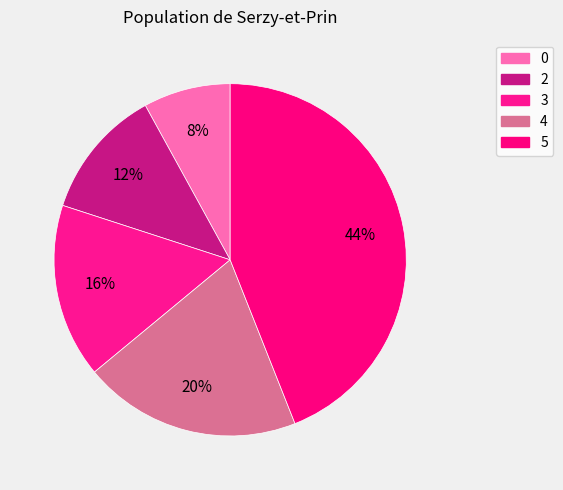

Does 3 represent more than half of the total?

No